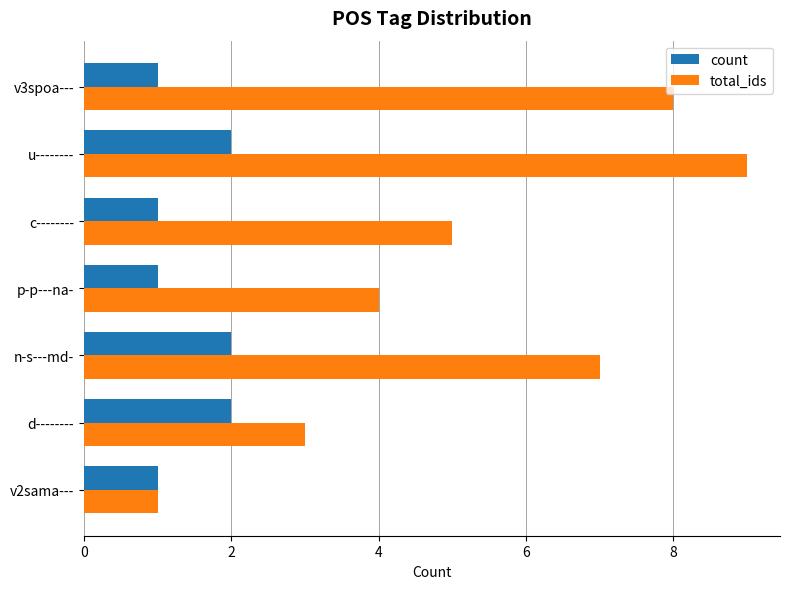

At how many categories does at least one series exceed 2?

6